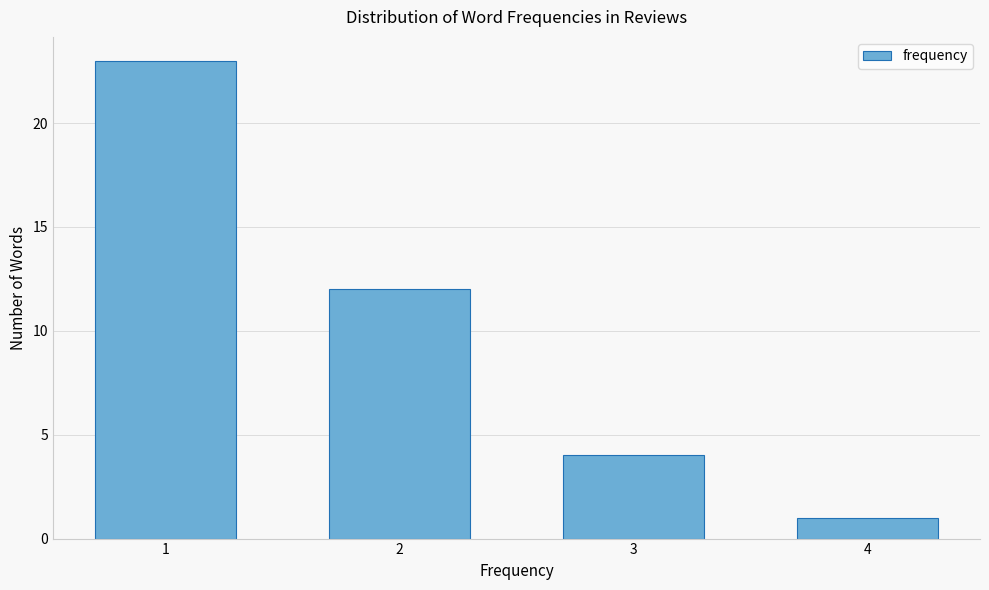

Reading left to right, what are all the values shown in this chart?

1=23	2=12	3=4	4=1